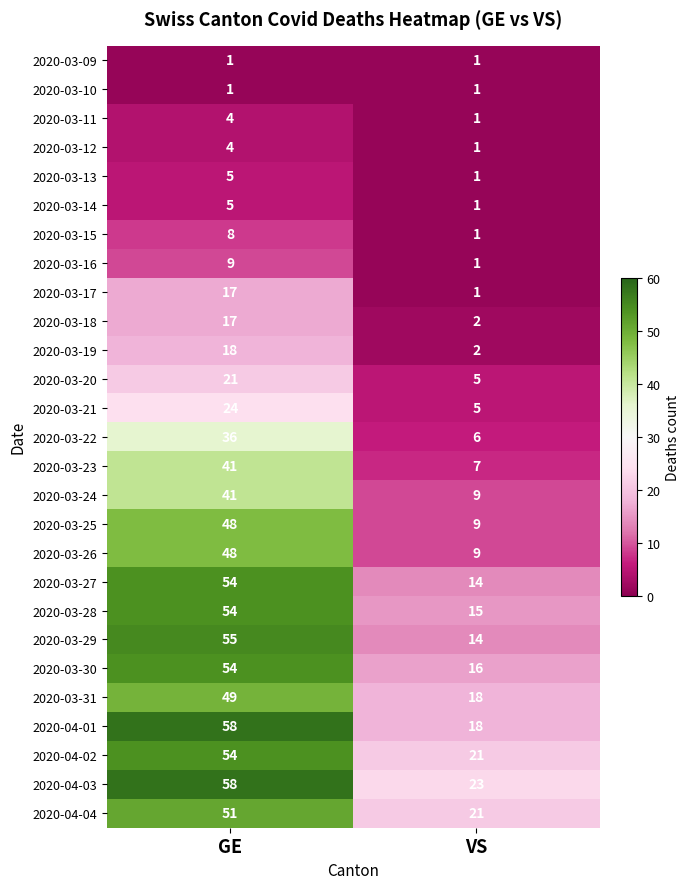

List the labels in order of 2020-03-22 value, largest first.

GE, VS